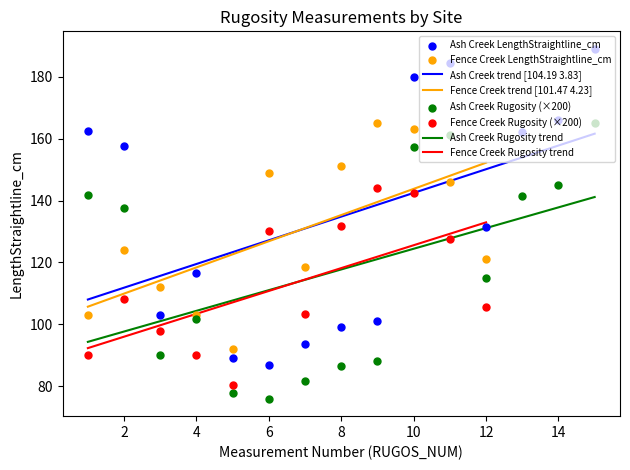

What is the change in value from 4 to 5?

-27.5